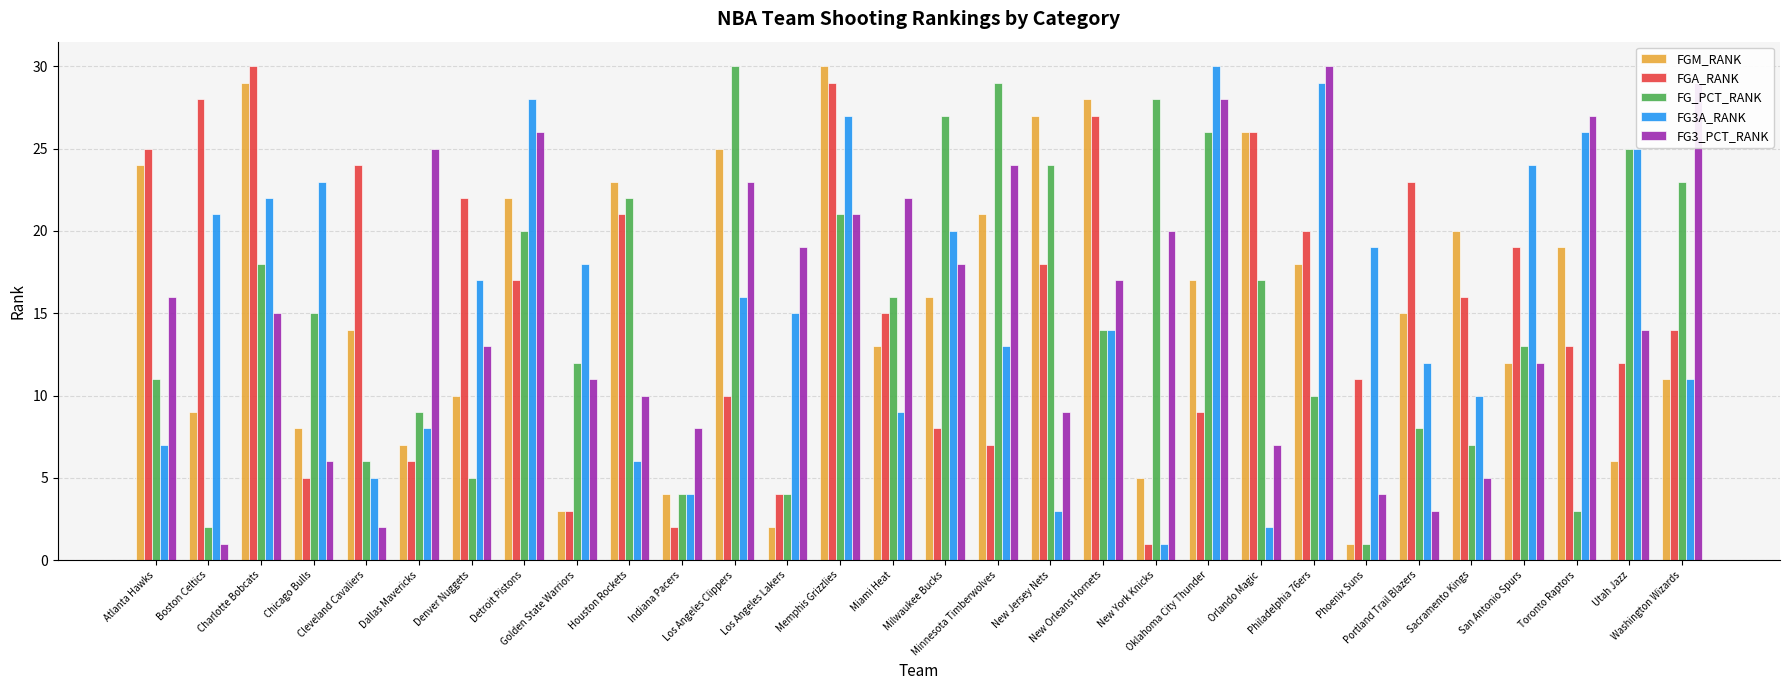

True or false: FG3A_RANK has a value of 8 at Dallas Mavericks.

True